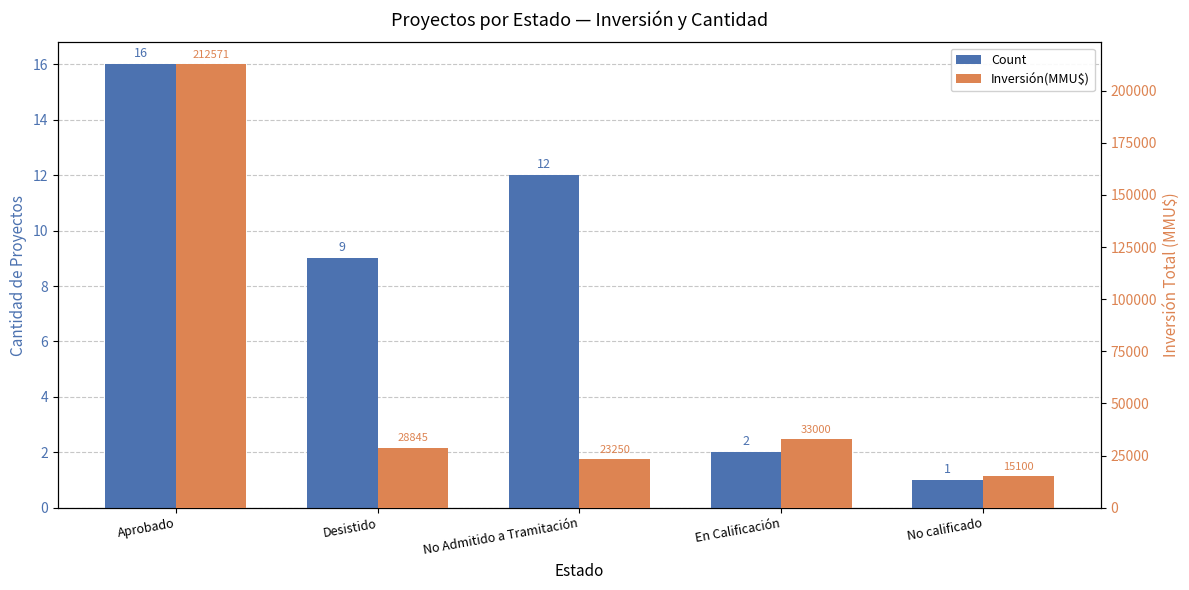

Reading left to right, extract all data points from this chart.

Count: 16	9	12	2	1
Inversión(MMU$): 212571	28845	23250	33000	15100